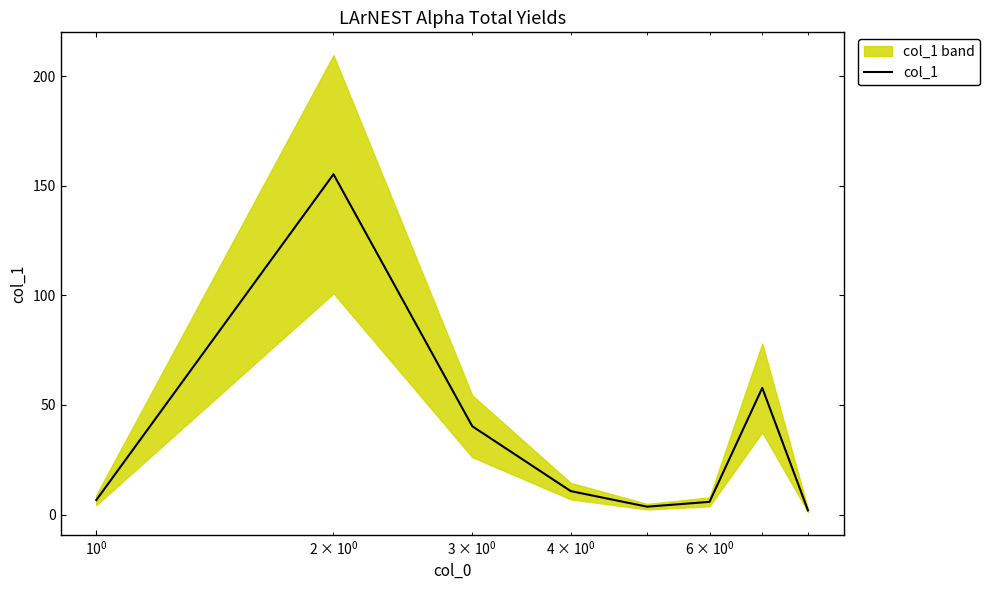

What is the maximum value shown in the chart?

155.3